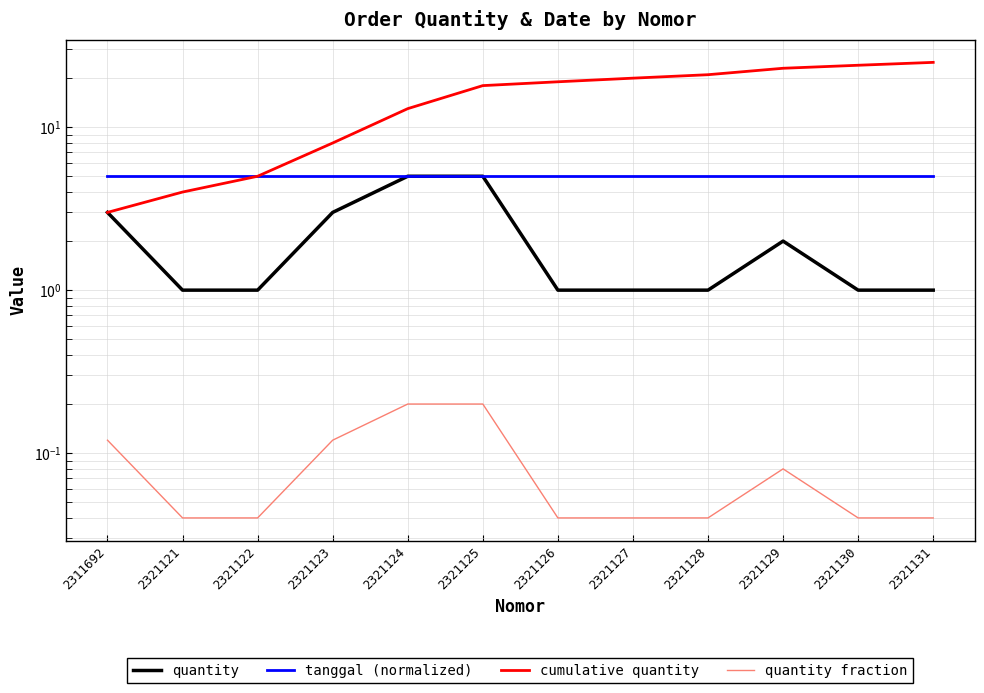

Is this an area chart (filled region under the line)?

No